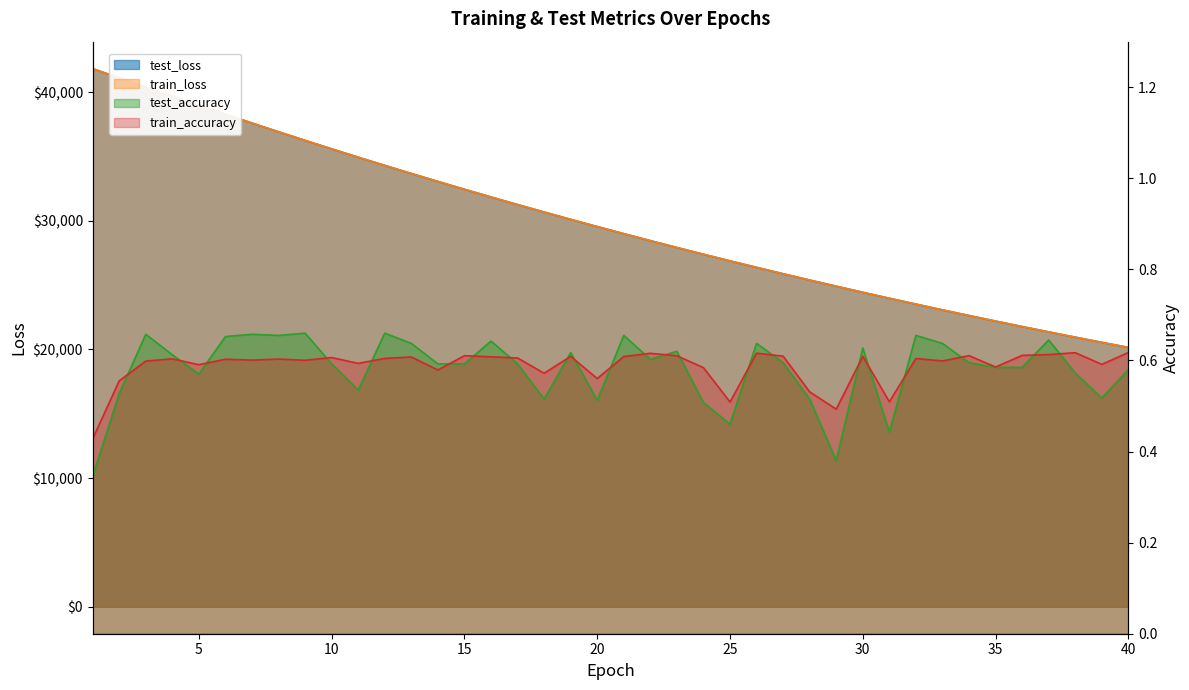

Rank the series by their maximum value, from highest to lowest.

test_loss, train_loss, test_accuracy, train_accuracy